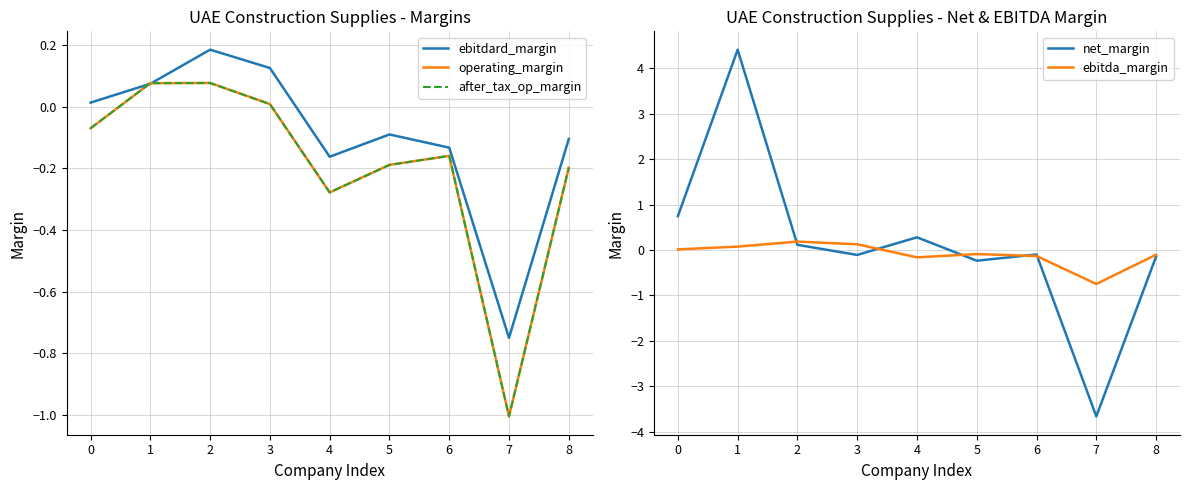

How many positive values does the operating_margin series have?

3